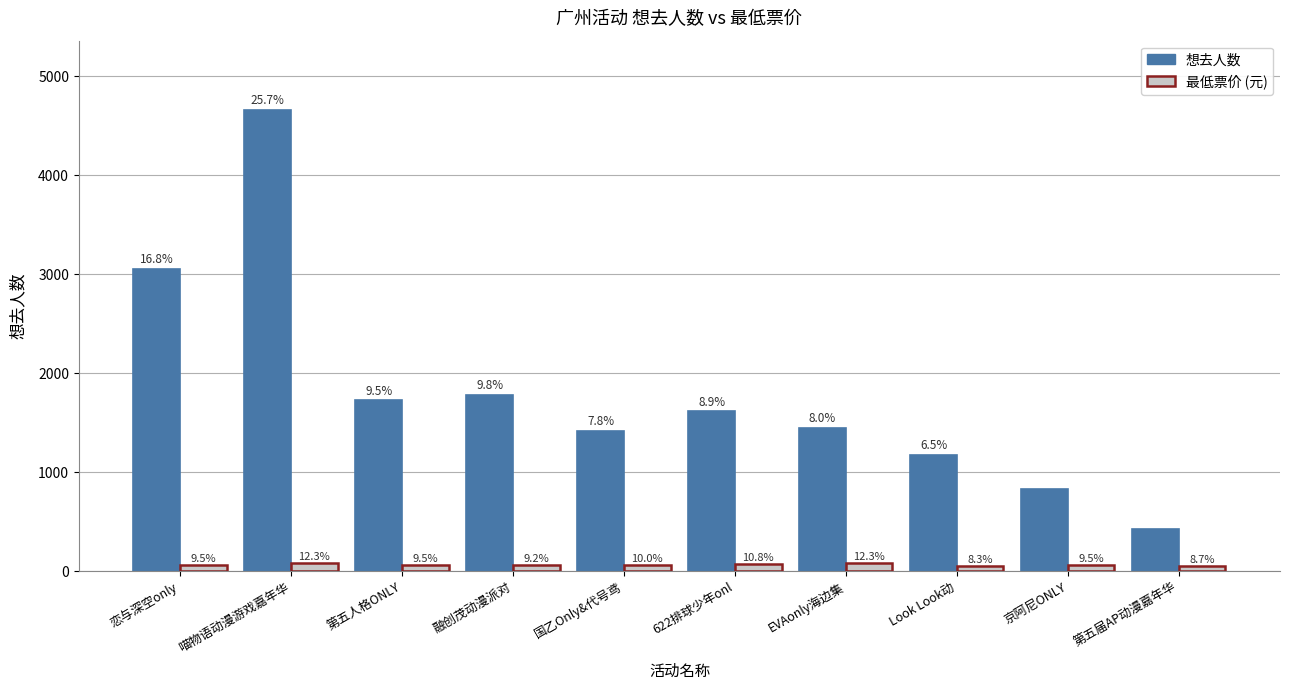

Rank the categories by 想去人数 value from lowest to highest.

第五届AP动漫嘉年华, 京阿尼ONLY, Look Look动, 国乙Only&代号鸢, EVAonly海边集, 622排球少年onl, 第五人格ONLY, 融创茂动漫派对, 恋与深空only, 喵物语动漫游戏嘉年华